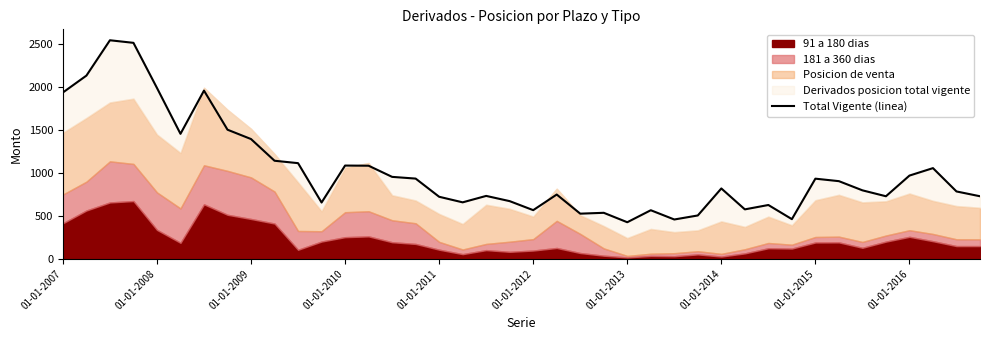

How many lines are shown in the chart?

1